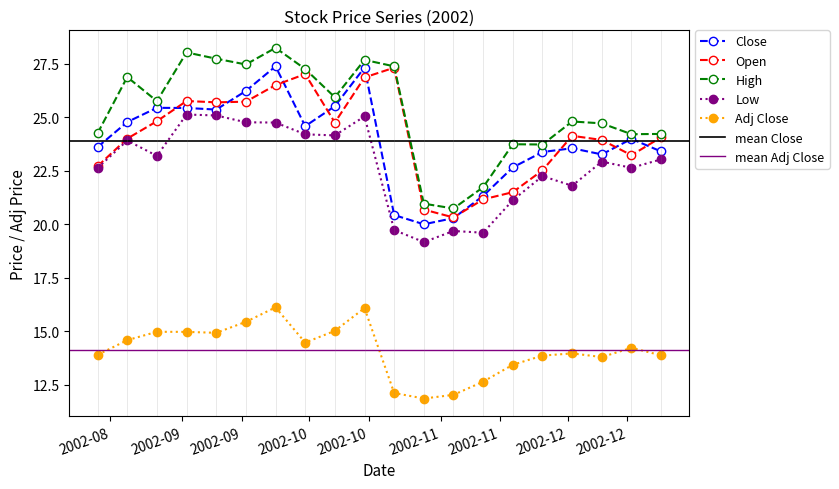

True or false: Low has more than 1 interior local peaks.

True